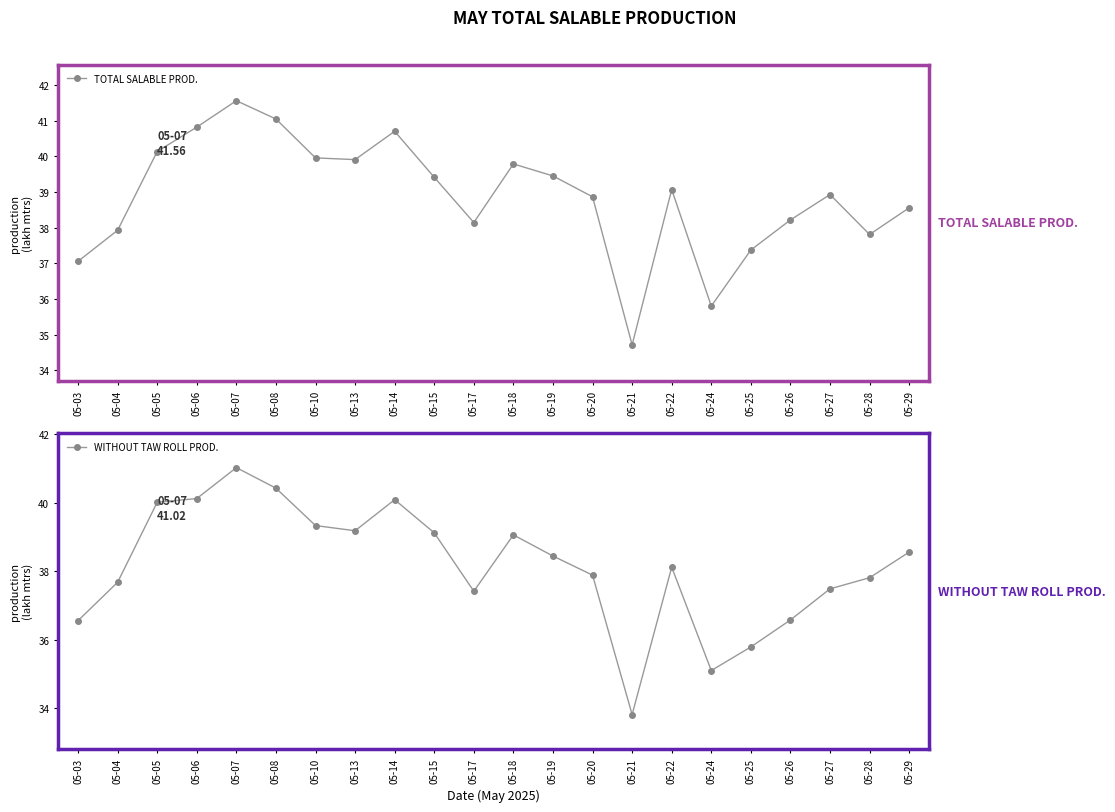

Rank the series at 05-29 from lowest to highest value.

TOTAL SALABLE PROD., WITHOUT TAW ROLL PROD.